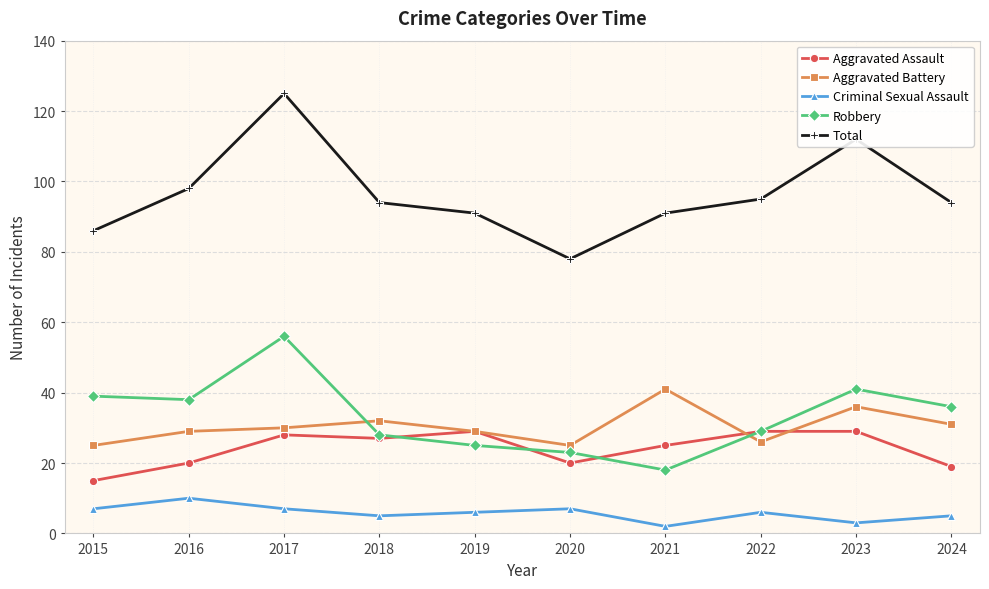

True or false: Aggravated Battery has a value of 18 at 2019.

False